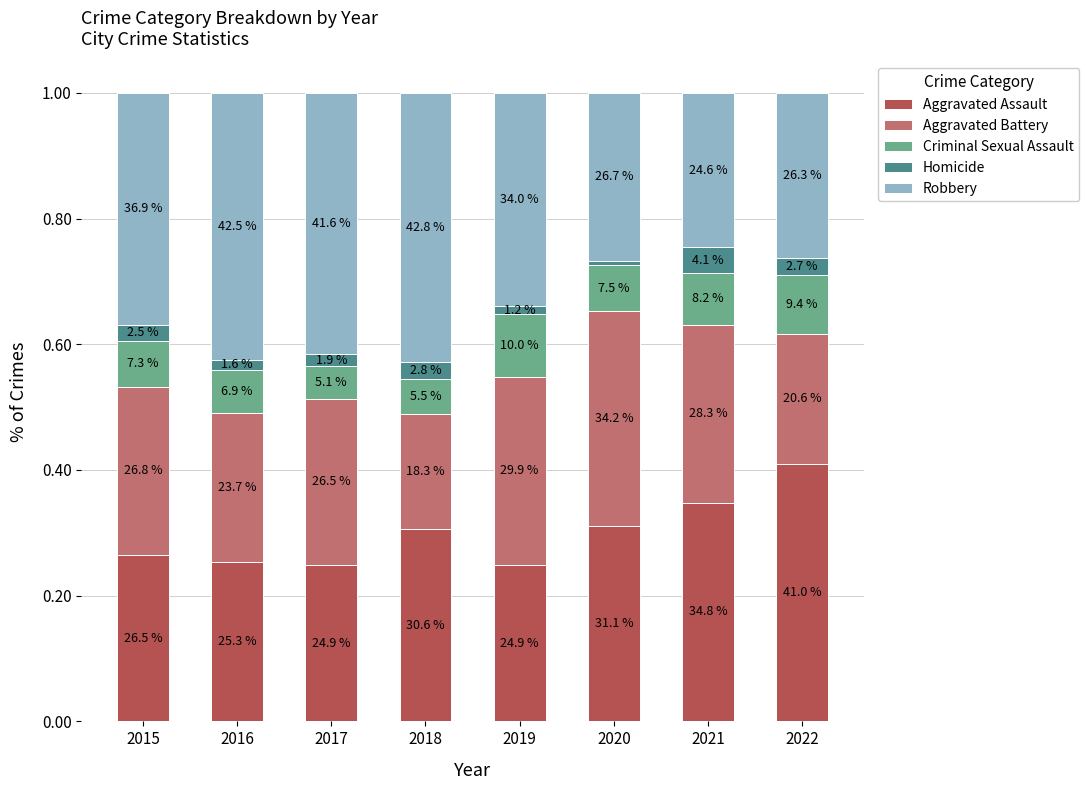

List the labels in order of Aggravated Assault value, largest first.

2022, 2021, 2020, 2018, 2015, 2016, 2019, 2017